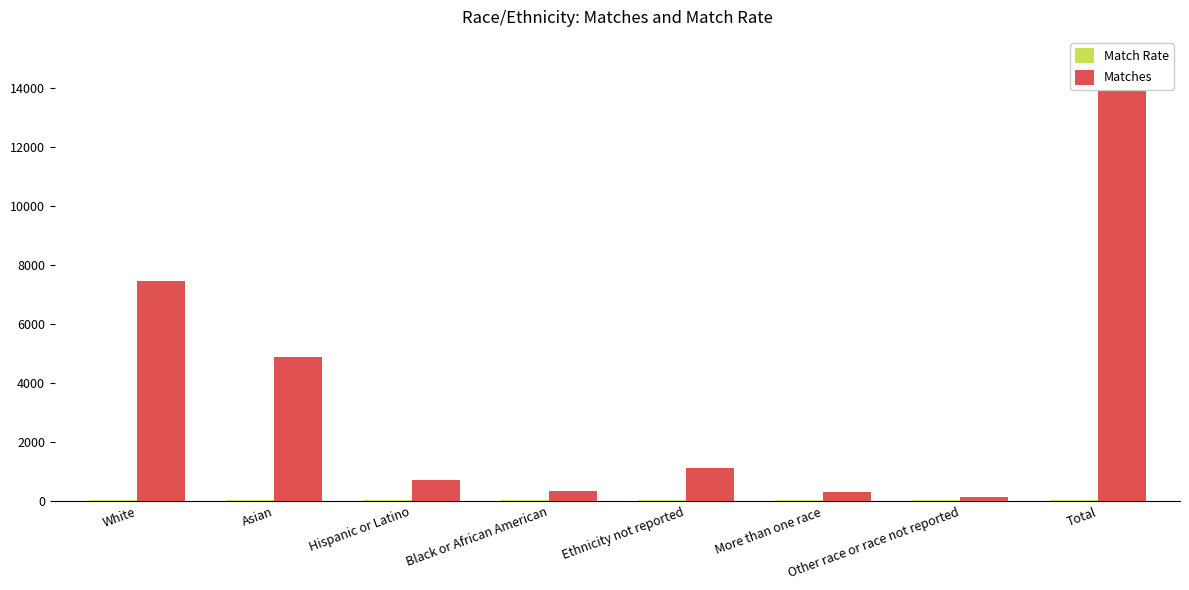

At which label does Matches reach its peak?

Total